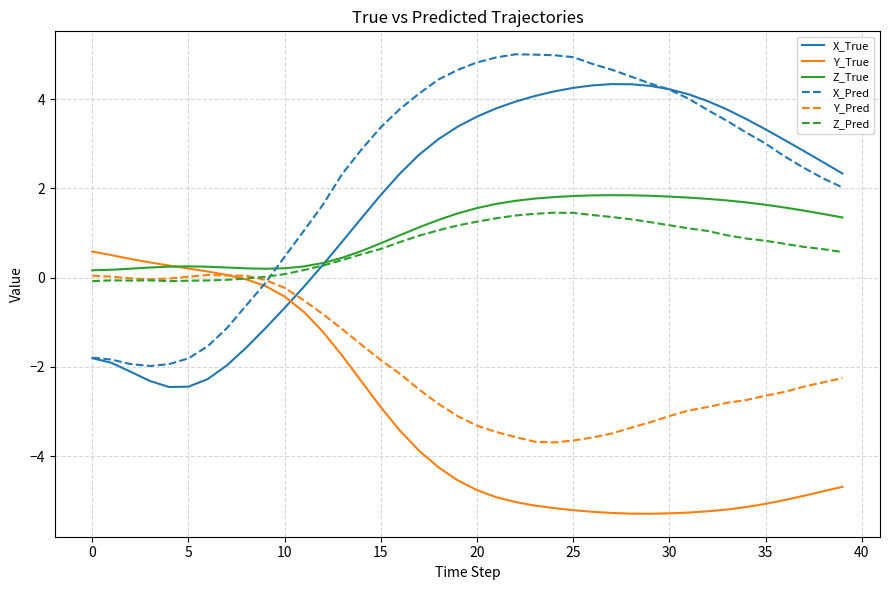

Which series has the largest total across all categories?

X_Pred